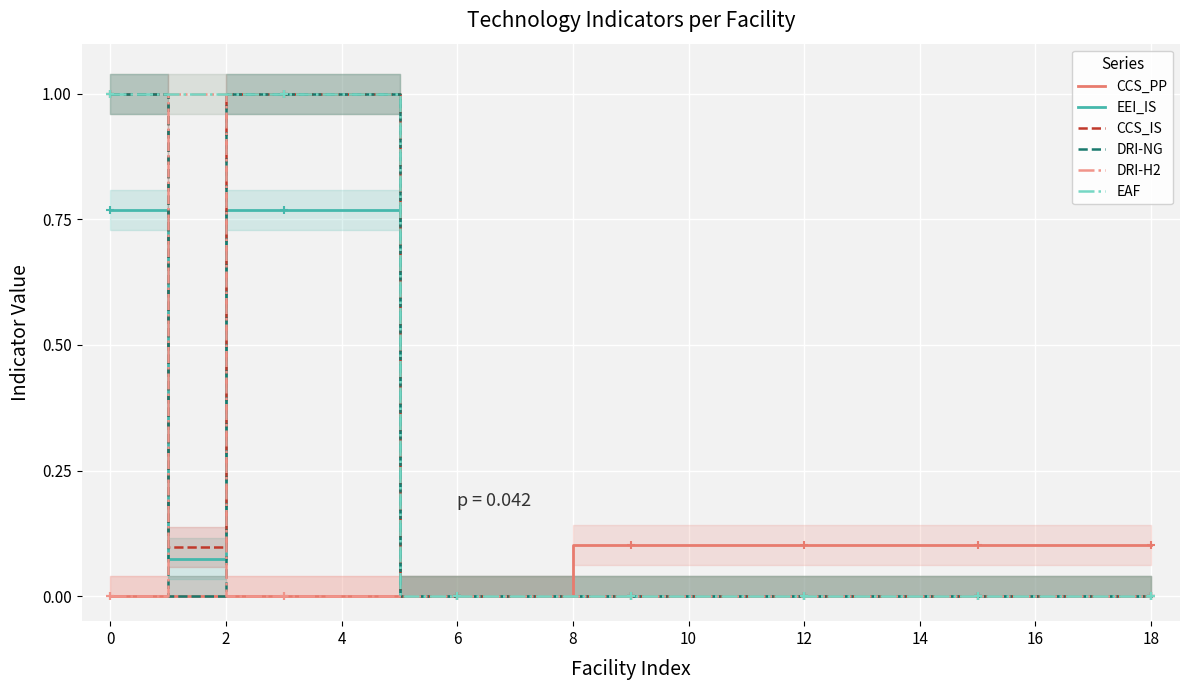

Count the number of categories in the chart.

19